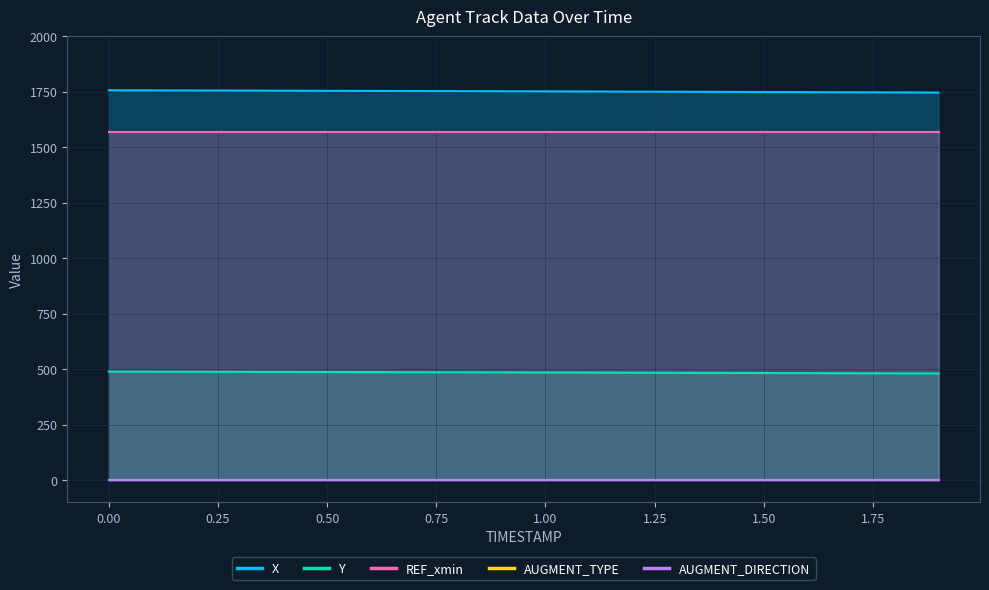

True or false: AUGMENT_DIRECTION and X cross at least once.

False